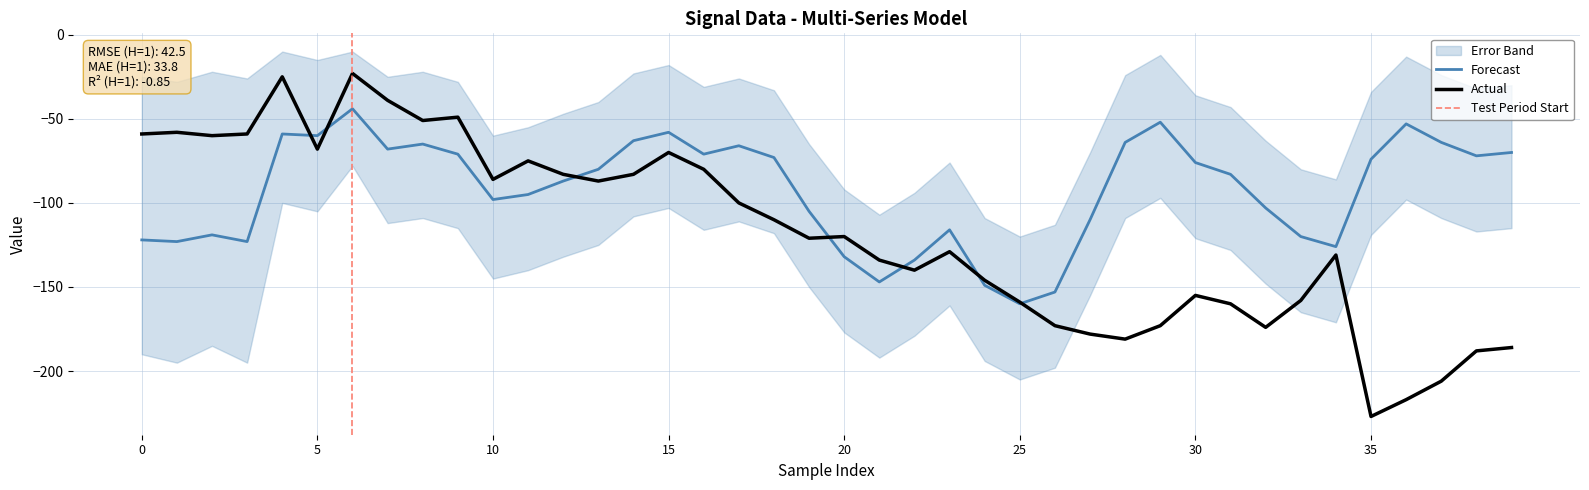

Does the chart have visible grid lines?

Yes